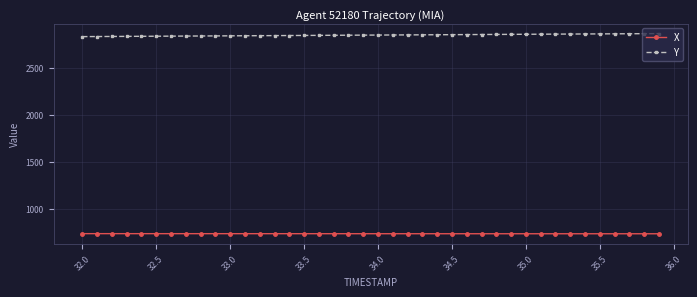

Which series has the largest total across all categories?

Y